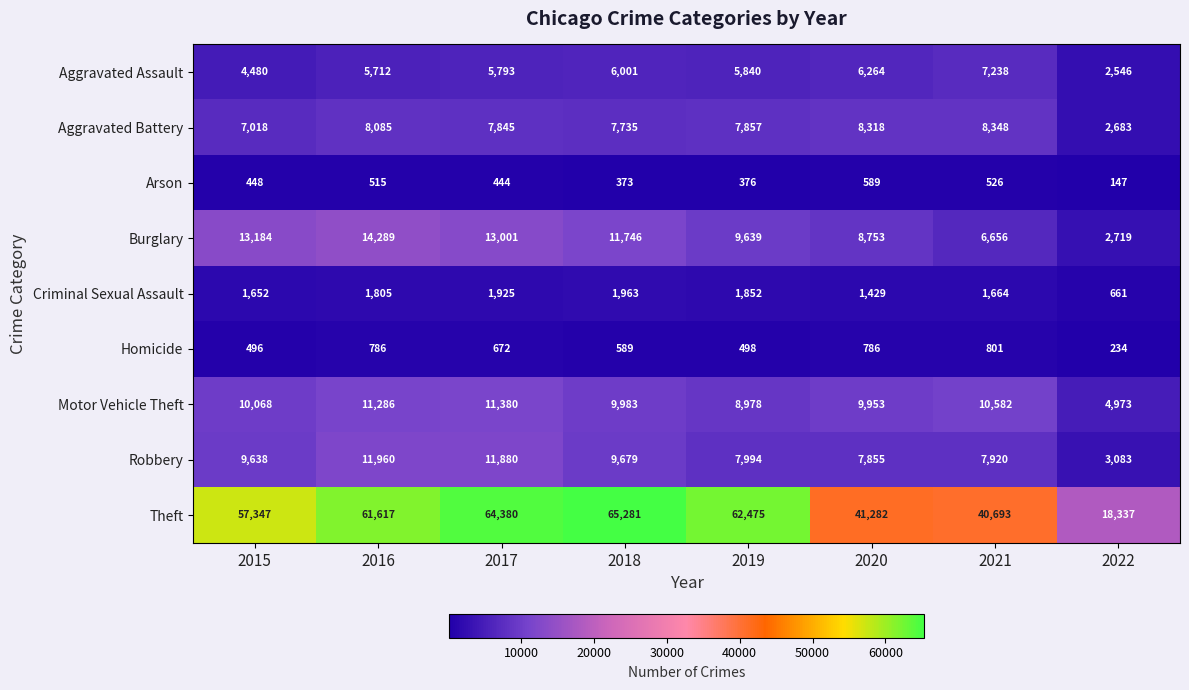

Which category has the highest value across all series?

2018